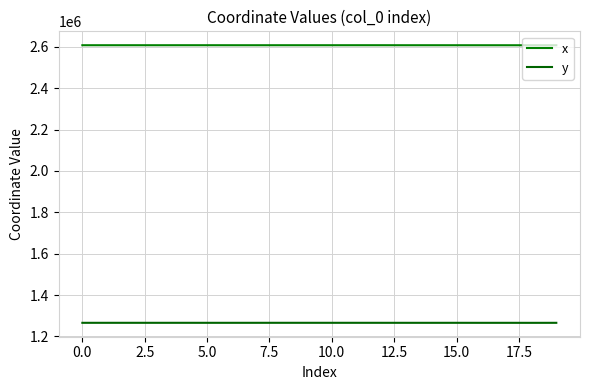

Does the chart have visible grid lines?

Yes